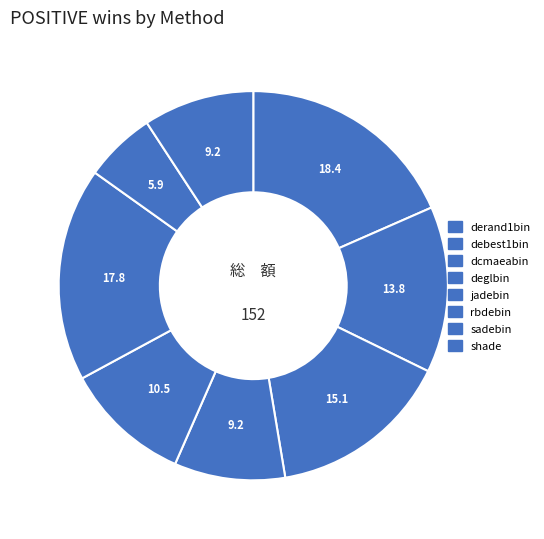

Between derand1bin and sadebin, which is larger?

derand1bin